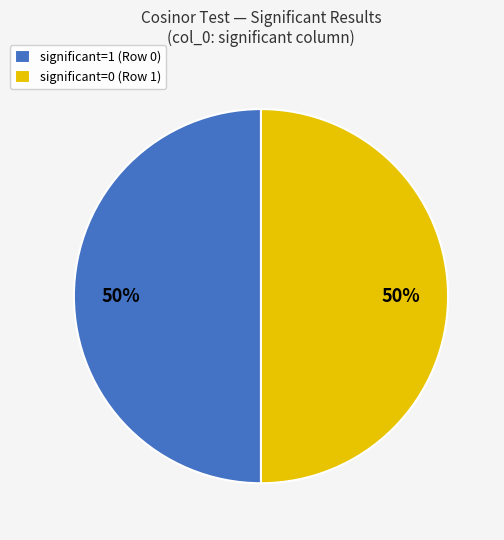

To the nearest percent, what is the difference between the largest and smallest slice percentages?

0%